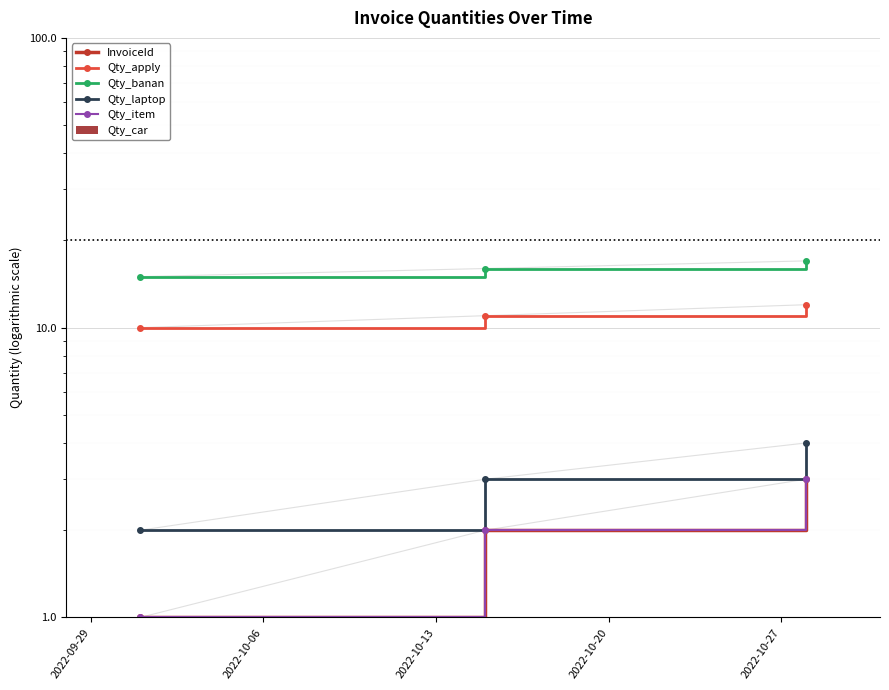

What is the label of the 3rd bar from the right?

2022-09-29